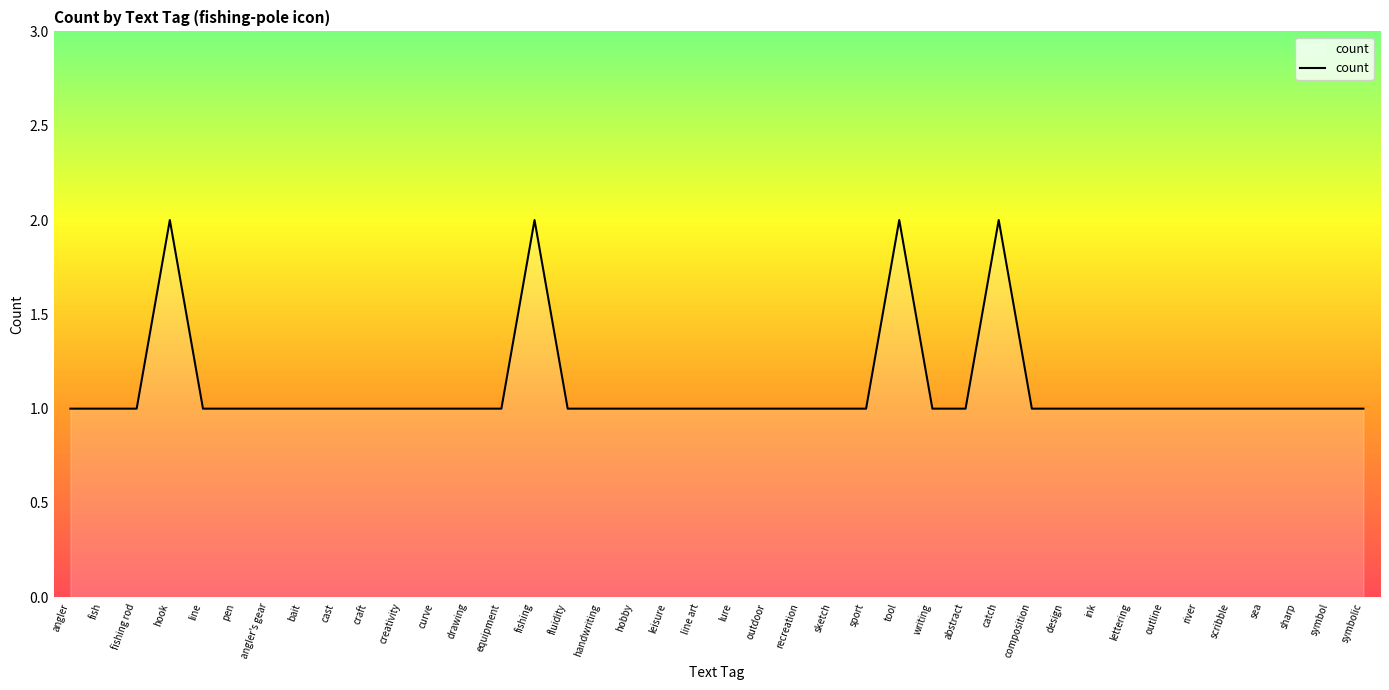

The value at abstract is 0. True or false?

False